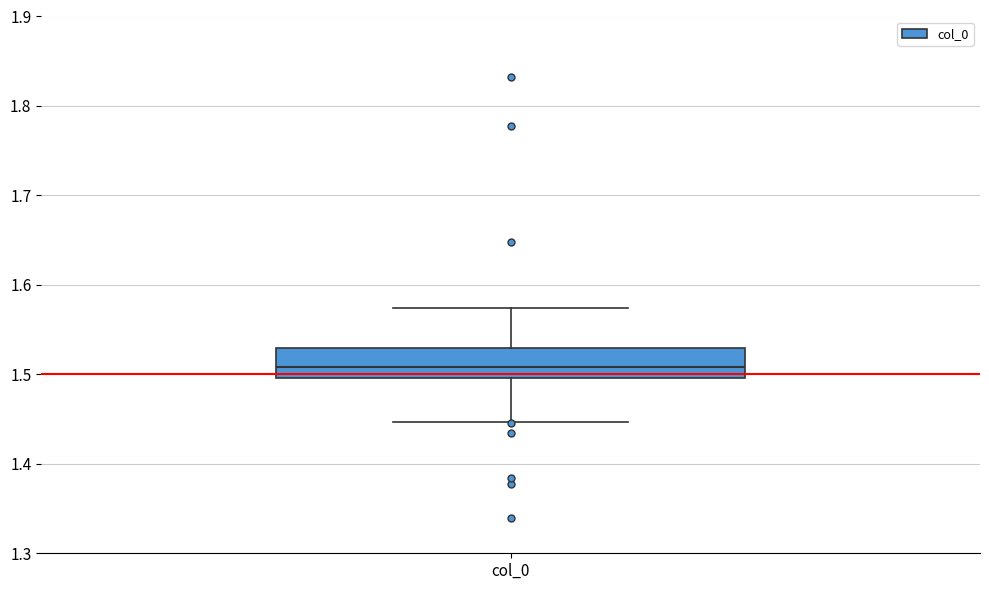

Read this box plot against the y-axis: the position of the median line, the range covered by the box, and the ends of both whiskers. The values are not printed on the chart, so give them approximately, as read against the axis.

median 1.51, box 1.50 to 1.53, whiskers 1.45 to 1.57